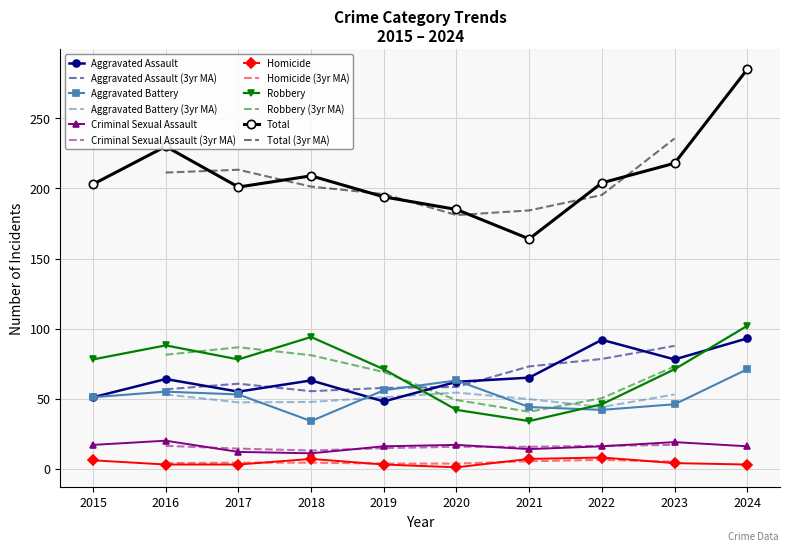

What is the total value across all series at 2017?

402